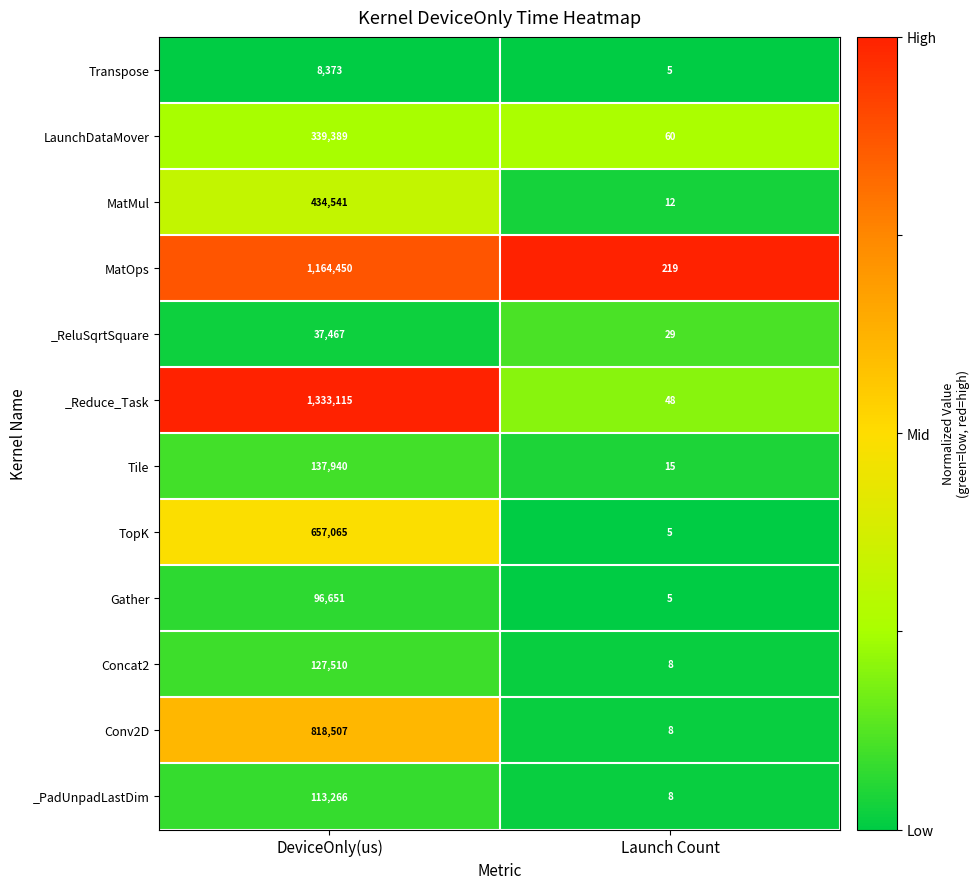

What is the total value across all series at DeviceOnly(us)?

5268274